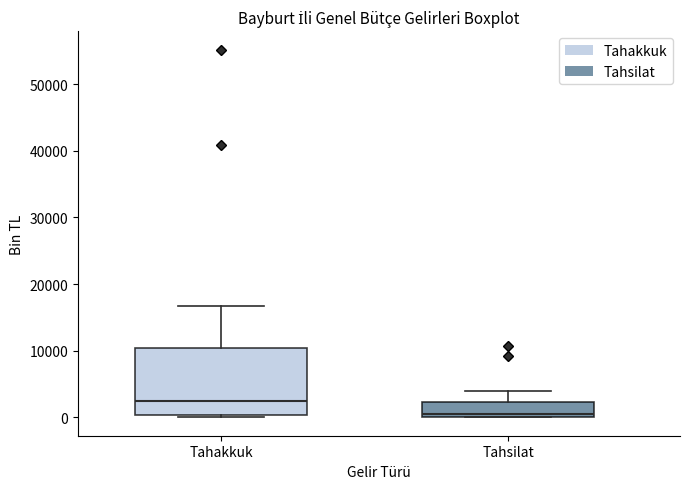

Reading left to right, transcribe this box plot: for each box, give where its median line is, the range the box spans, and where its two whiskers end, as read against the y-axis. The values are not printed on the chart, so give them approximately, as read against the axis.

Tahakkuk: median 3000, box 0 to 10000, whiskers 0 (just below the box's lower edge) to 17000
Tahsilat: median 1000, box 0 to 2000, whiskers 0 to 4000